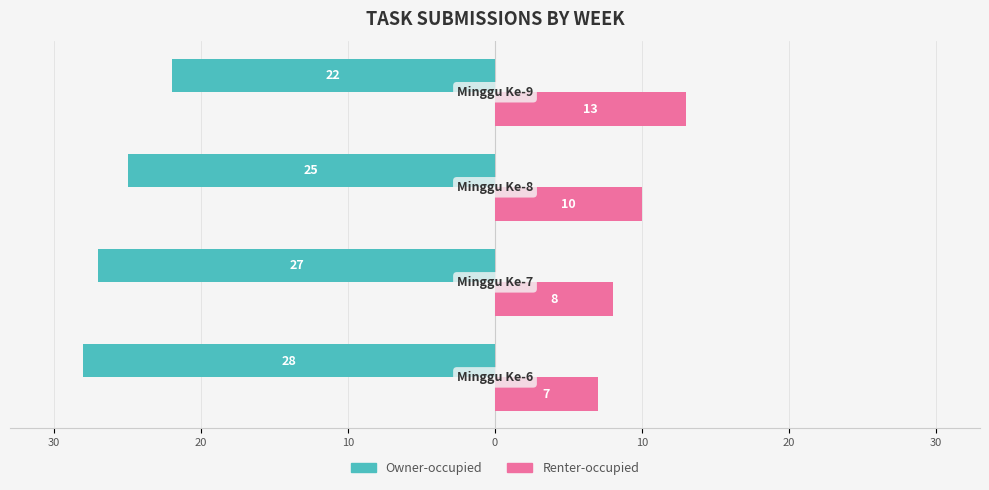

What are all the series names shown in the legend?

Owner-occupied, Renter-occupied